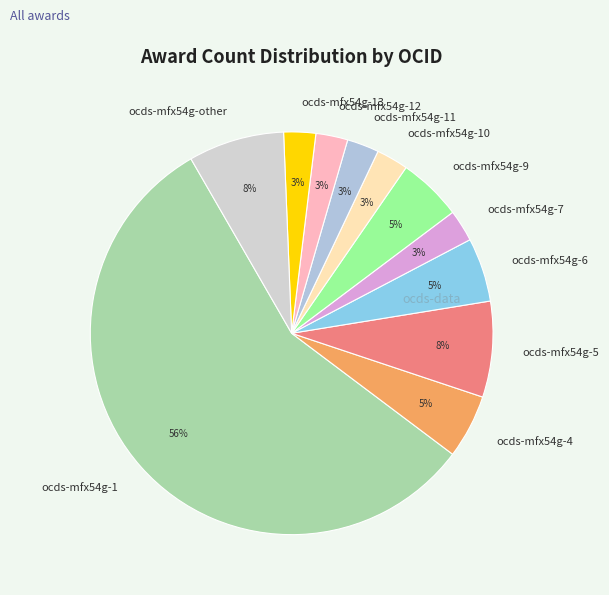

How many slices are in this pie chart?

11